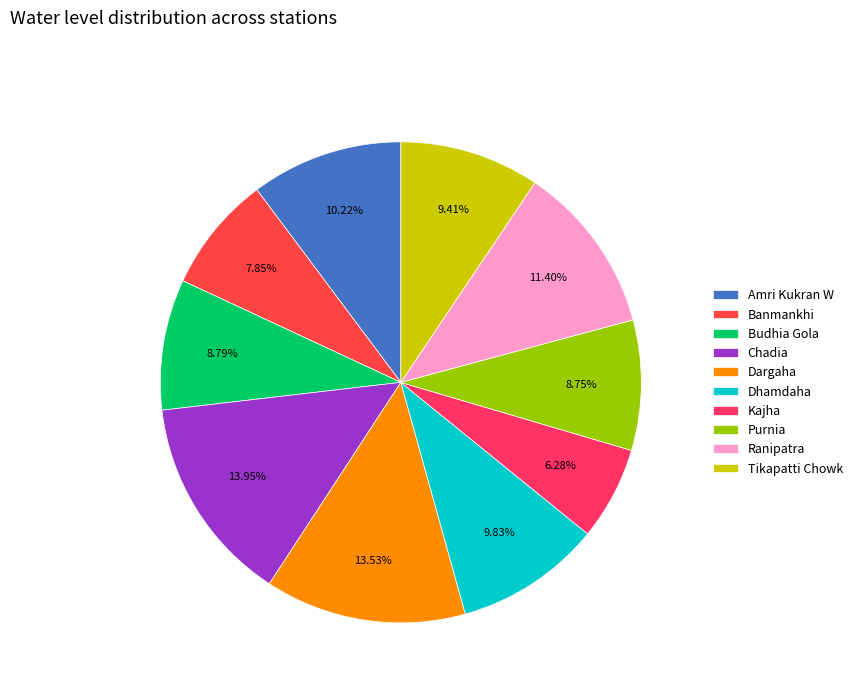

To the nearest percent, what is the average slice percentage?

10%